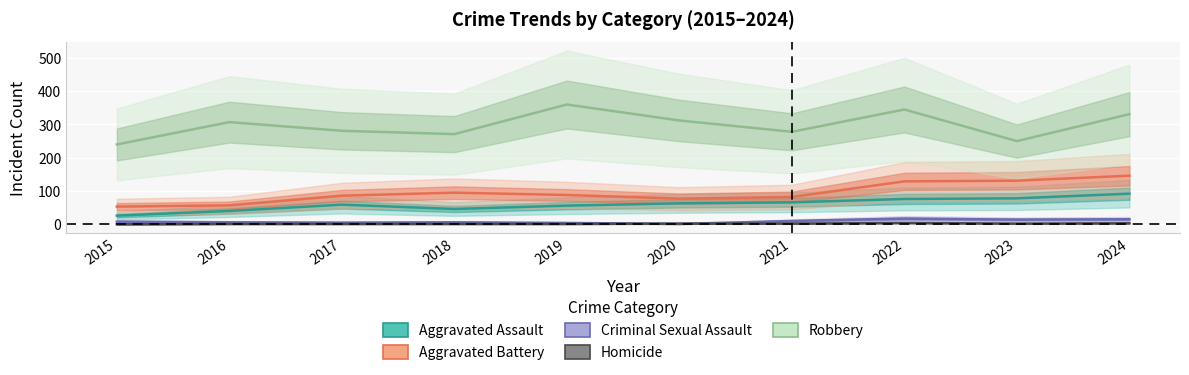

Is it true that Criminal Sexual Assault equals 27 at 2024?

False